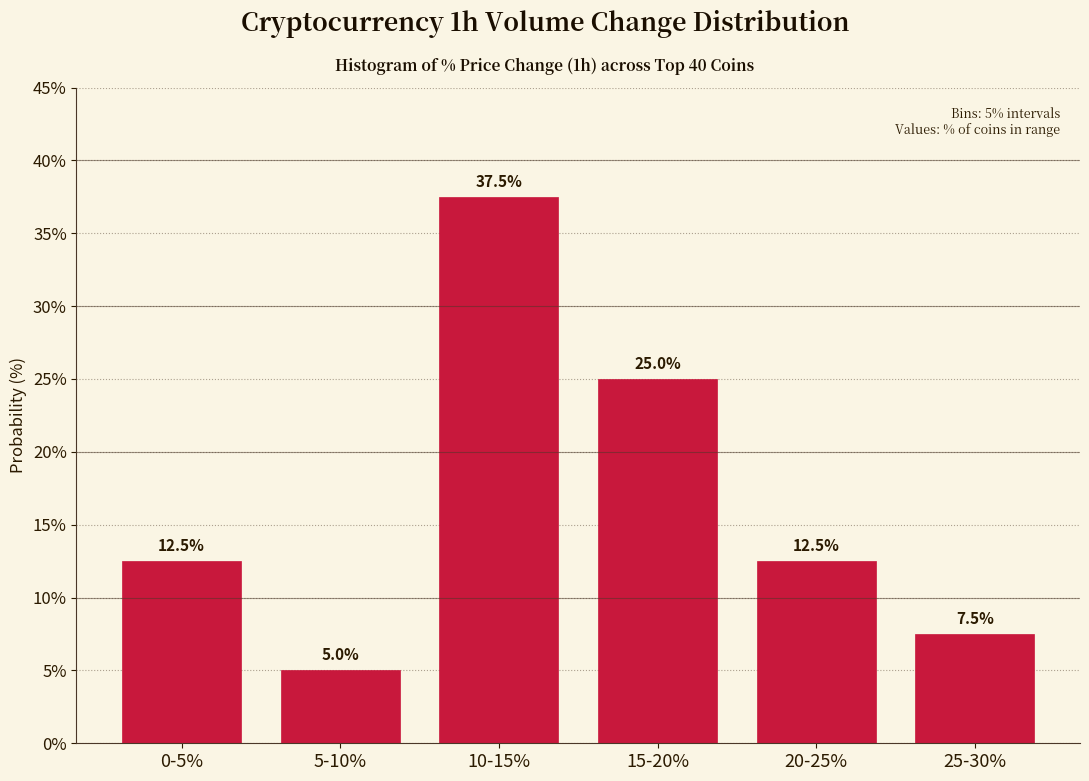

Reading left to right, list all the values displayed in this chart.

0-5%=12.5	5-10%=5.0	10-15%=37.5	15-20%=25.0	20-25%=12.5	25-30%=7.5